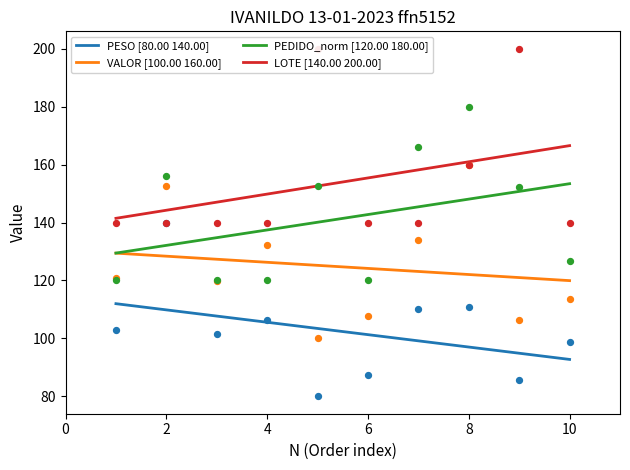

What is the total value across all series at 6?

455.1